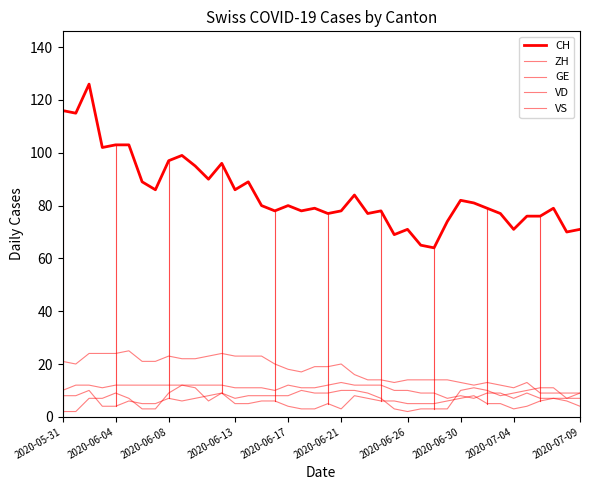

Where is CH nearest to the value 95?

10